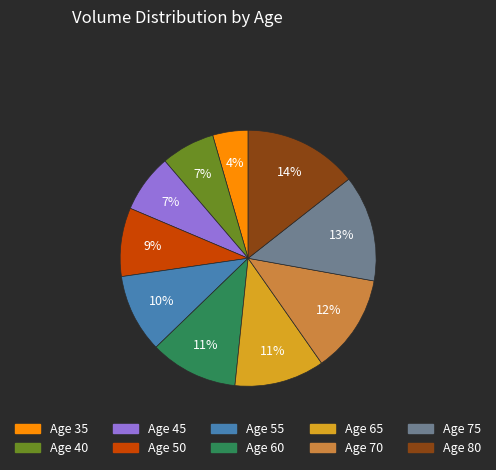

Is there a majority slice in this chart?

No